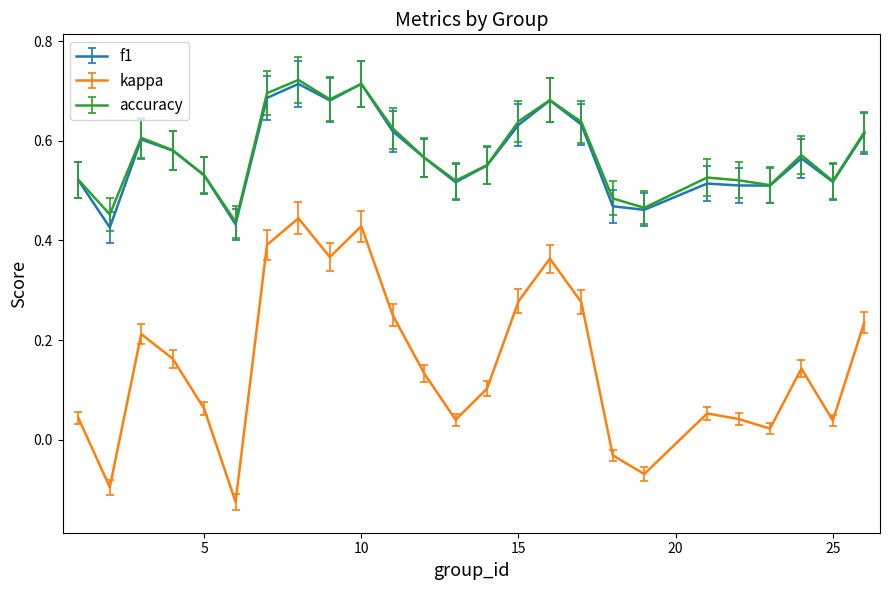

True or false: accuracy and kappa cross at least once.

False